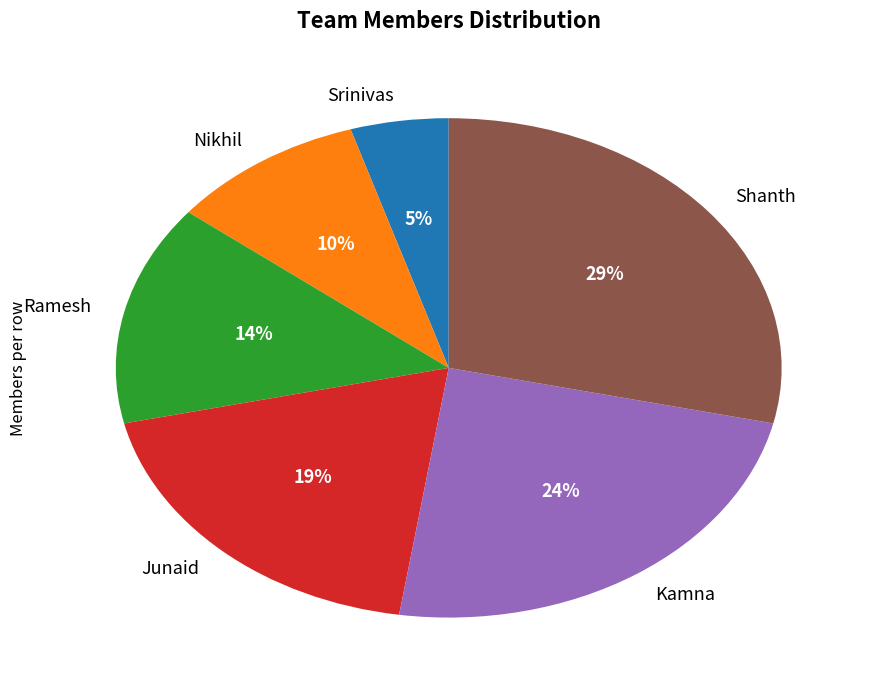

Does any single category account for the majority?

No